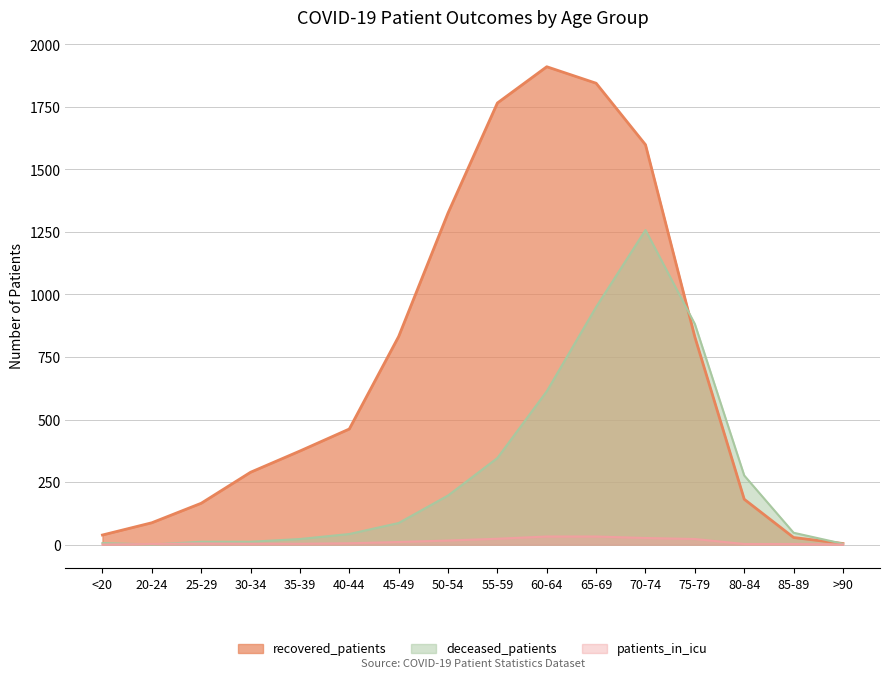

What is the total value across all series at 30-34?

303